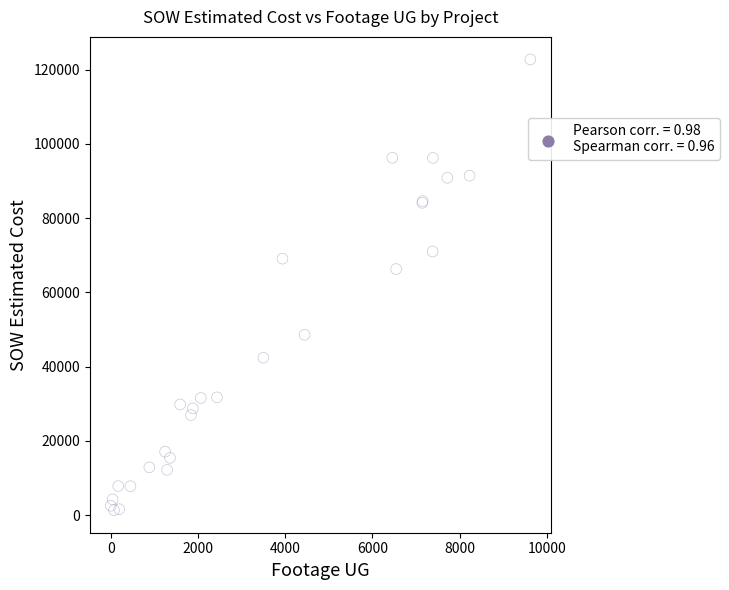

What Y value in the scatter plot is closest to 62029?

66271.5